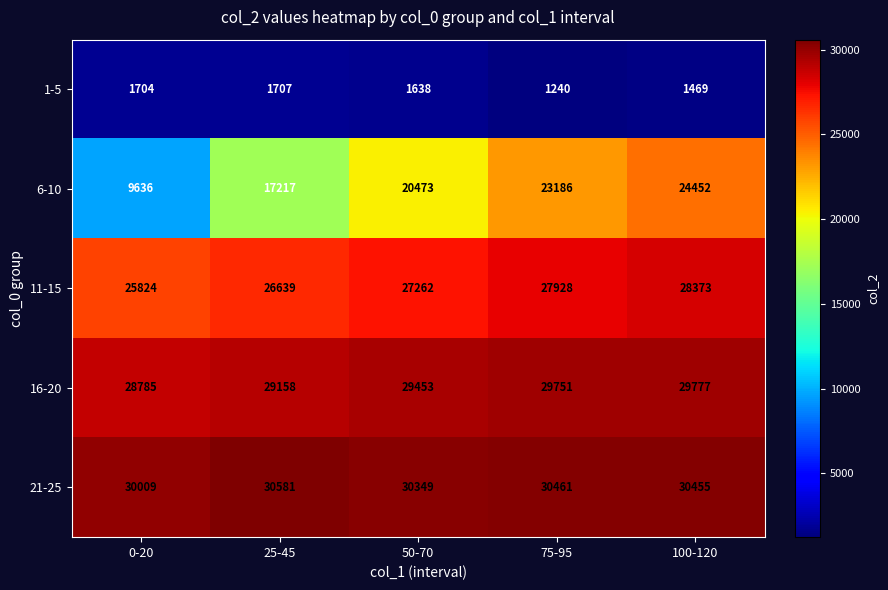

Count the number of categories in the chart.

5